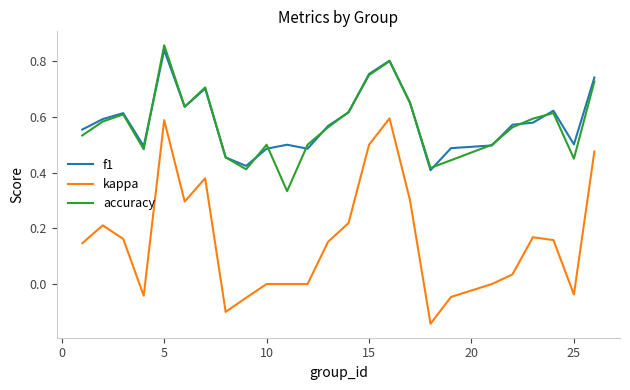

Which series has the widest spread of values?

kappa